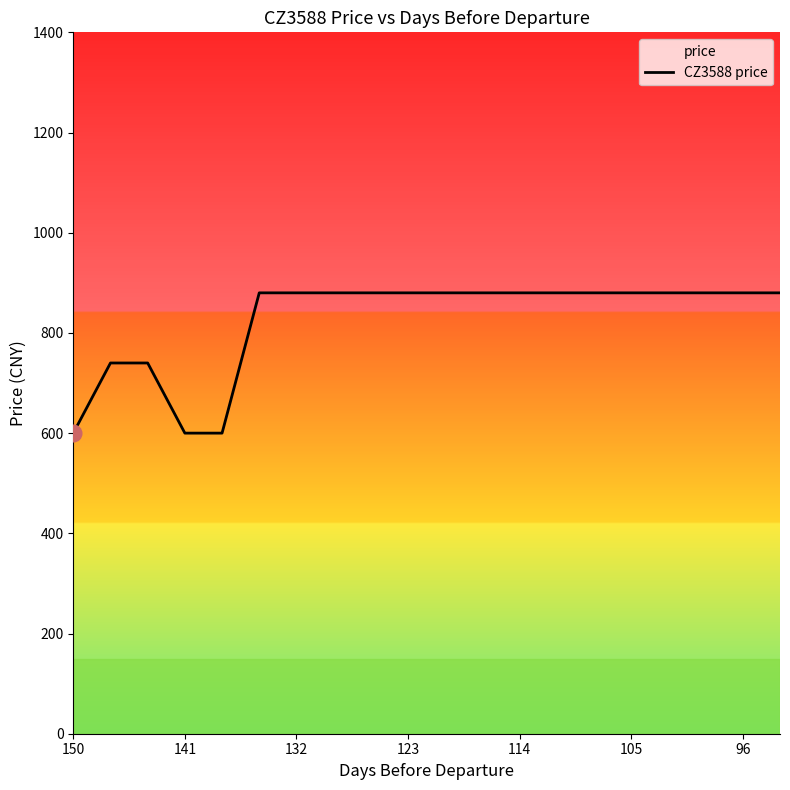

Which label corresponds to the largest value in the chart?

105